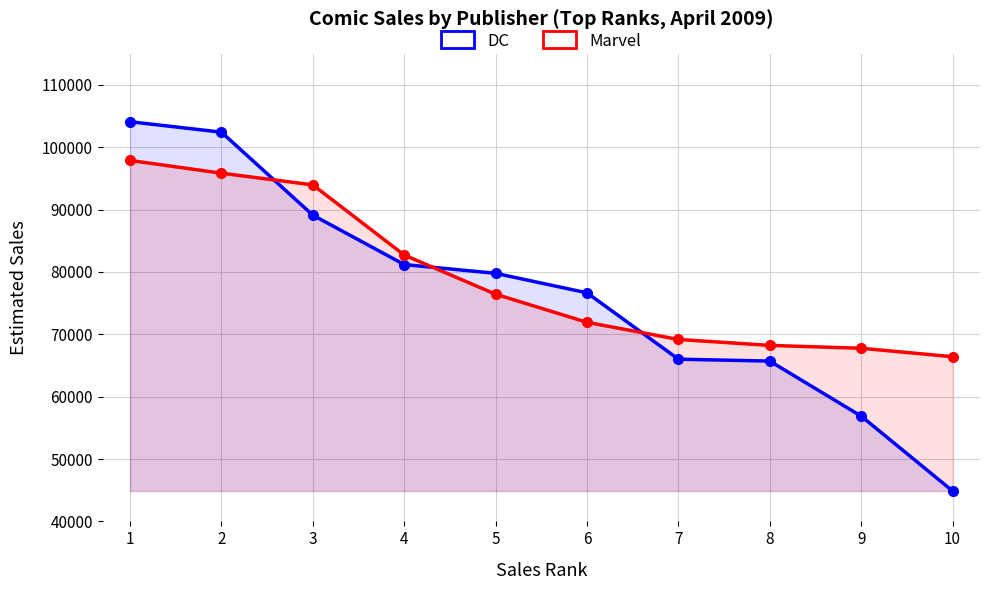

What is the value of the Marvel point at the 4th from the left?

82719